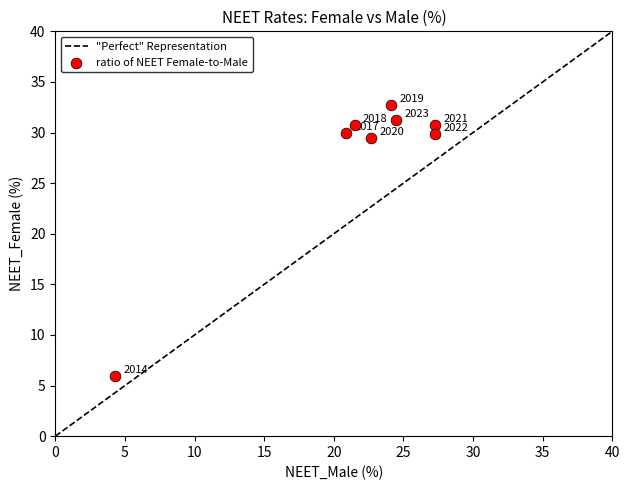

What Y value in the scatter plot is closest to 19?

29.5